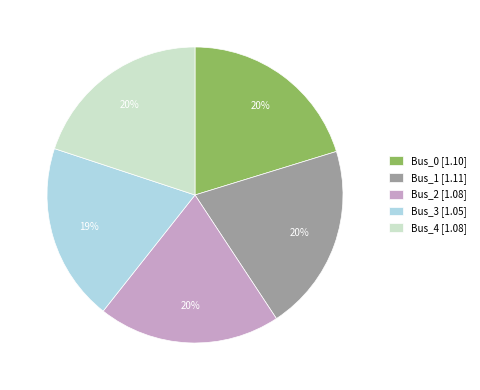

Do Bus_2 and Bus_1 together represent more than half of the pie?

No